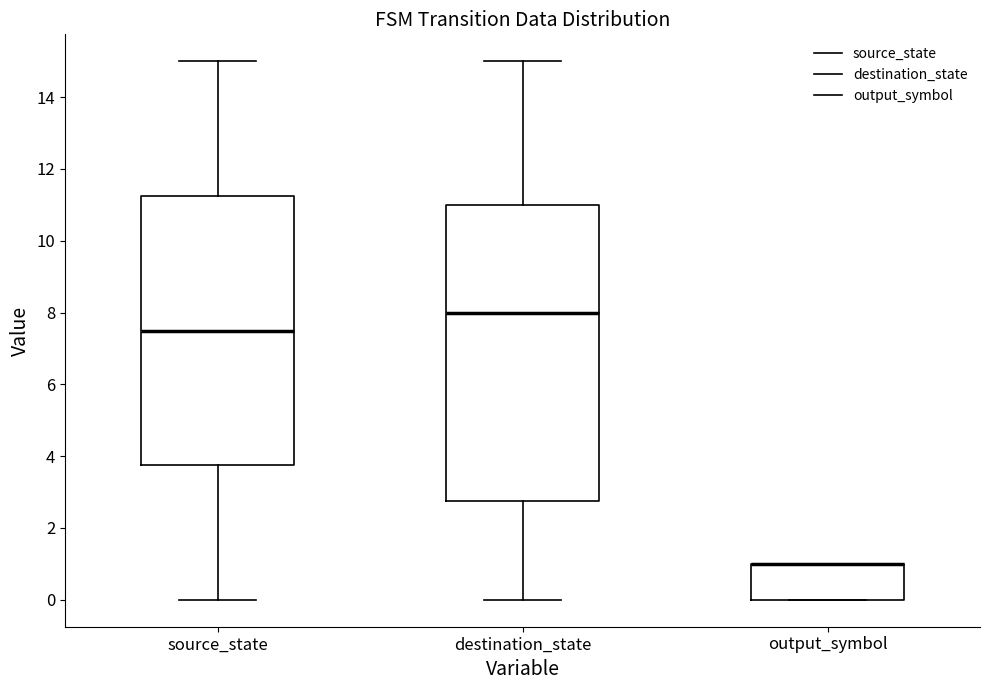

Reading left to right, transcribe this box plot: for each box, give where its median line is, the range the box spans, and where its two whiskers end, as read against the y-axis. The values are not printed on the chart, so give them approximately, as read against the axis.

source_state: median 7.6, box 3.8 to 11.2, whiskers 0.0 to 15.0
destination_state: median 8.0, box 2.8 to 11.0, whiskers 0.0 to 15.0
output_symbol: median 1.0 (drawn on the box's upper edge), box 0.0 to 1.0, whiskers 0.0 to 1.0